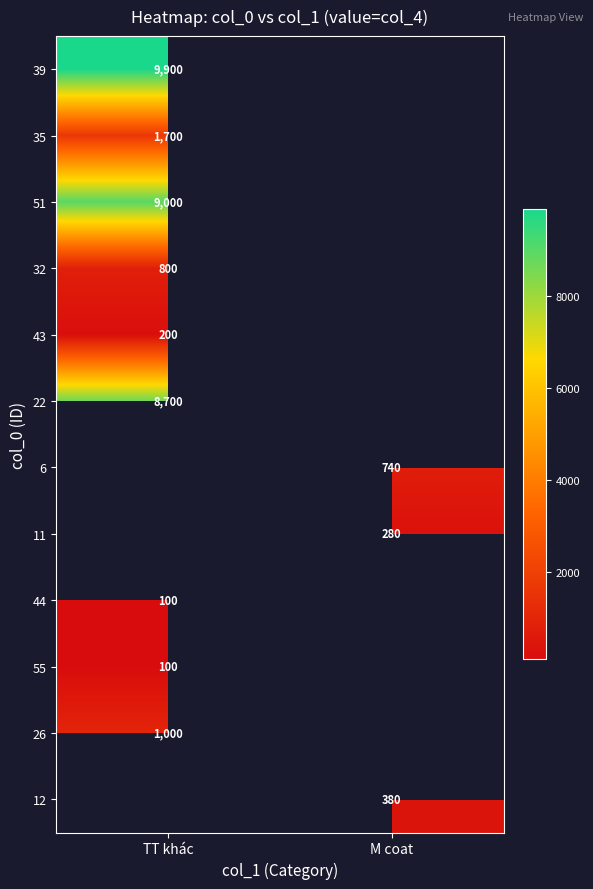

The value of 11 at M coat is 280. True or false?

True